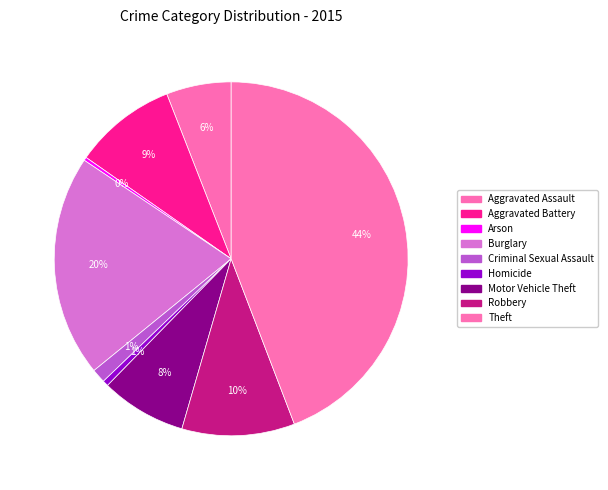

What is the largest slice in the pie chart?

Theft